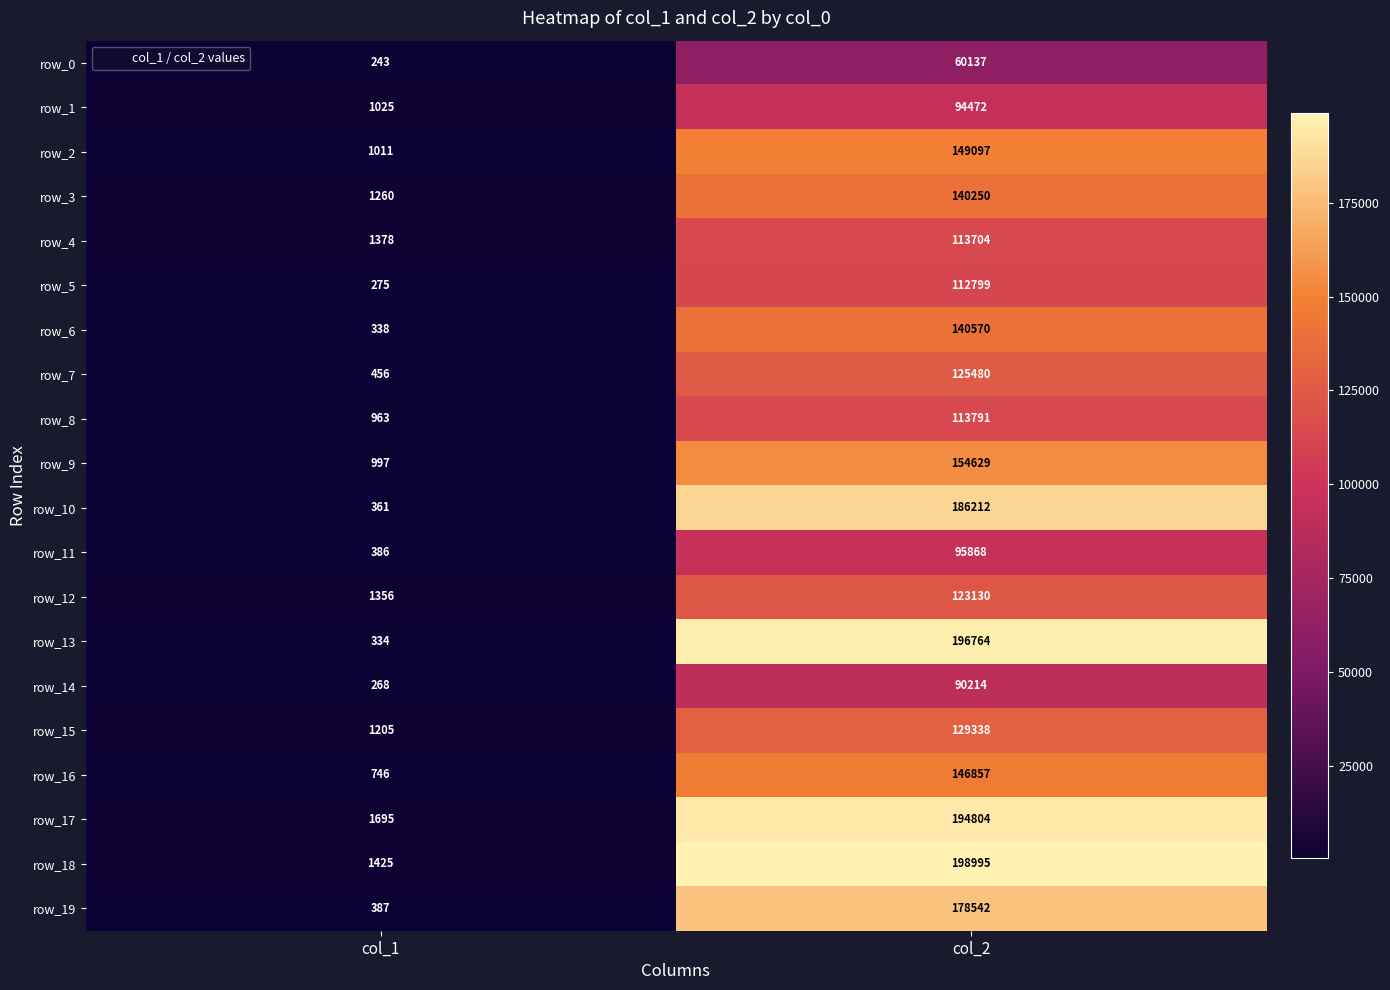

Read the row_13 value at col_2.

196764